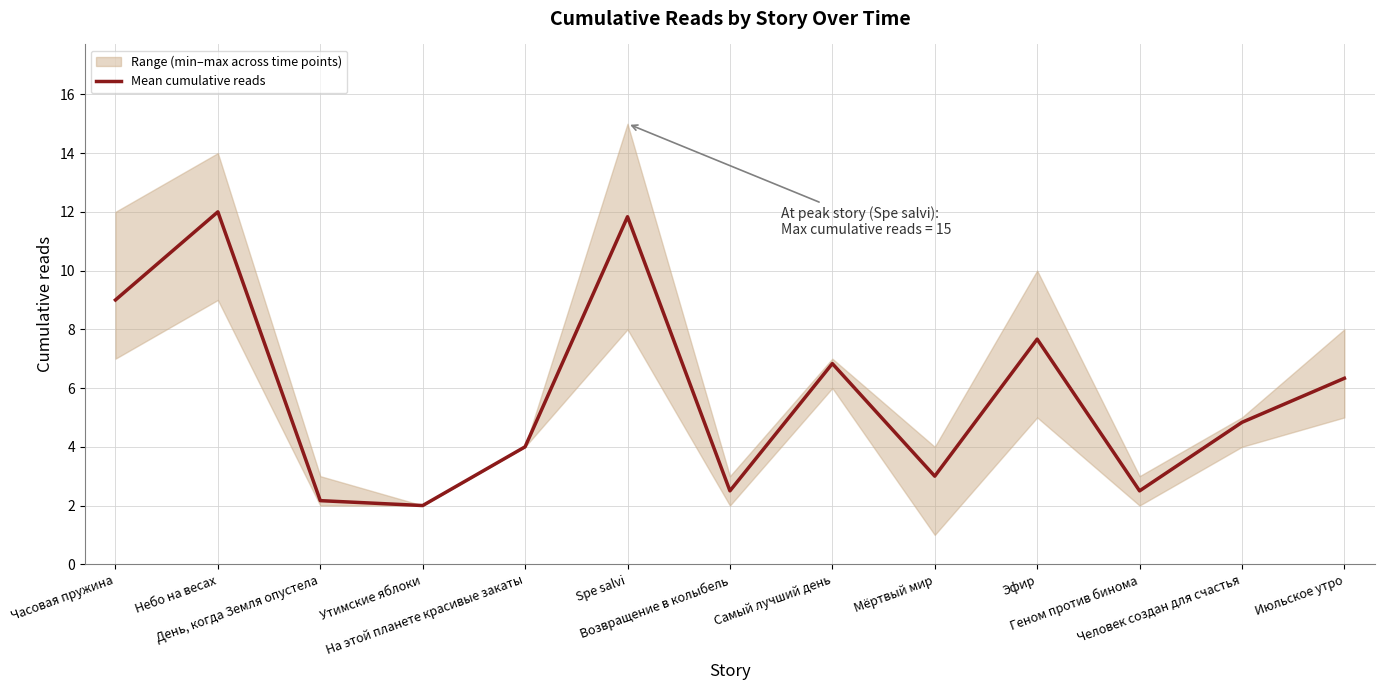

What is the minimum value shown in the chart?

2.0